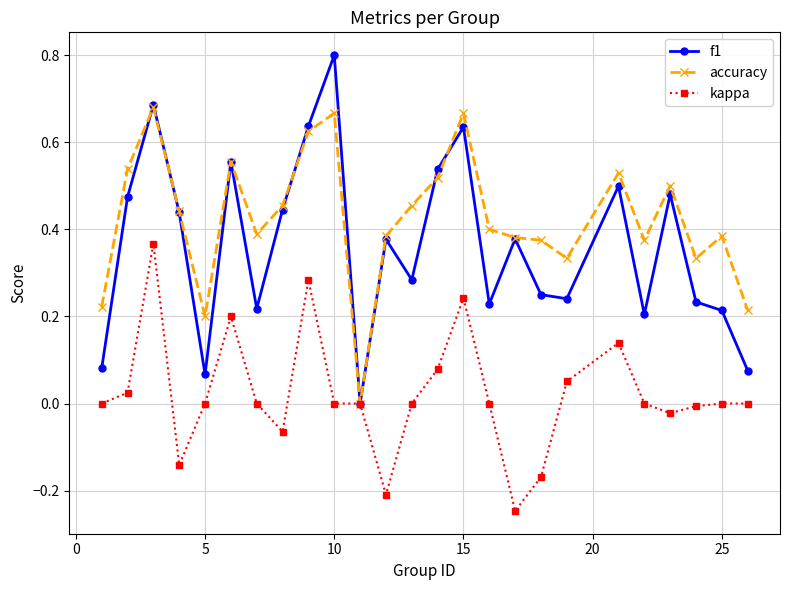

Rank the series by their average value, from highest to lowest.

accuracy, f1, kappa